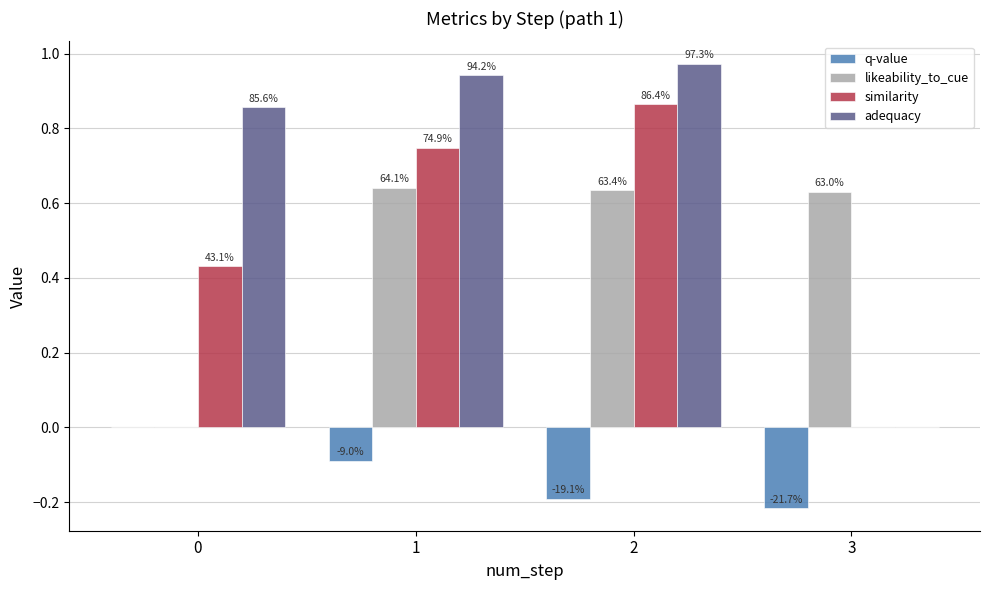

At how many categories does at least one series exceed 0?

4